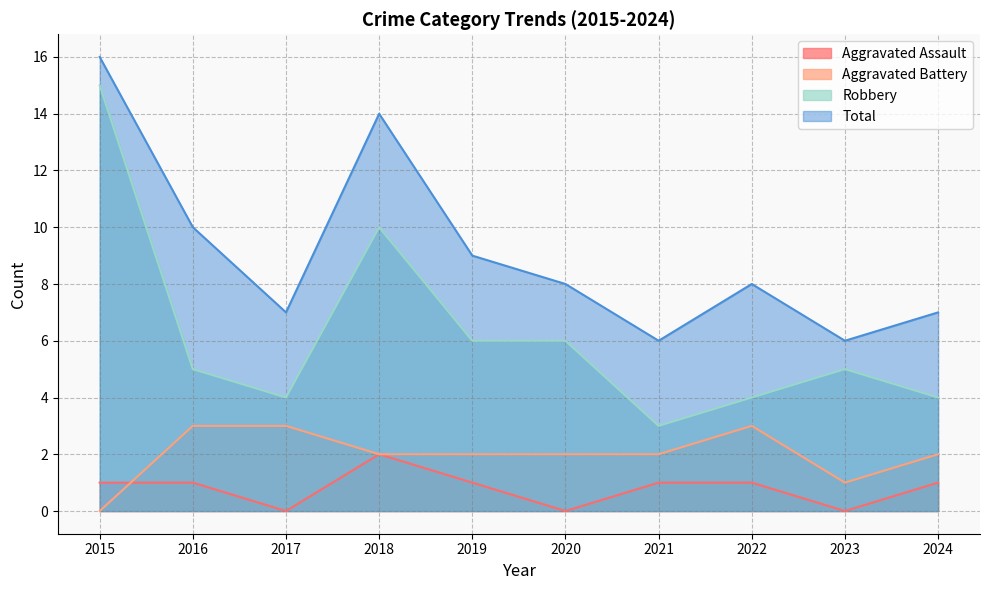

At which category is the sum across all series the highest?

2015